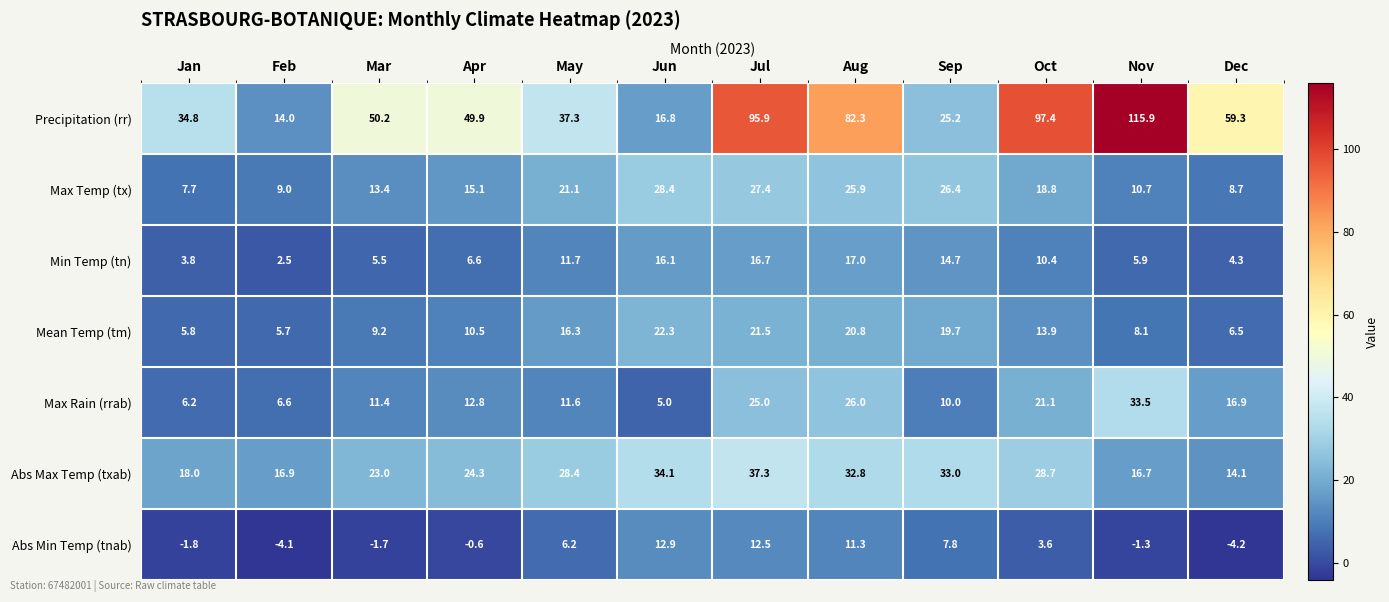

At which label is Mean Temp (tm) closest to 14?

Oct